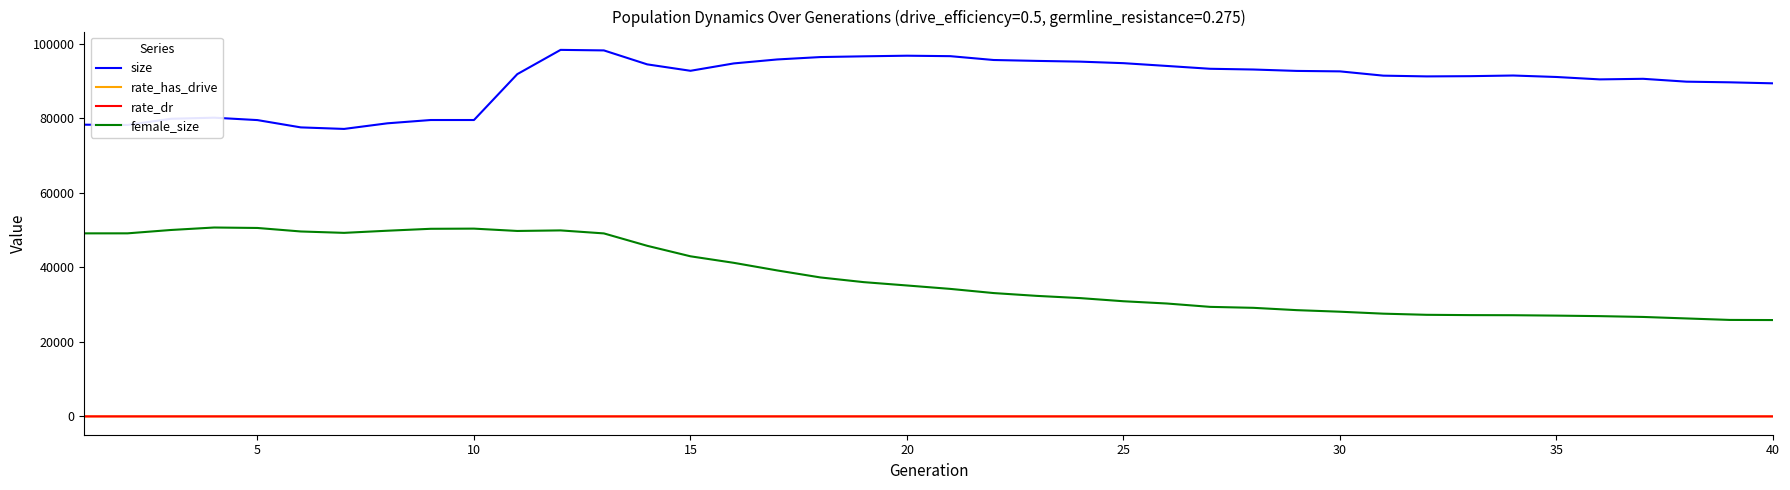

What are all the series names shown in the legend?

size, rate_has_drive, rate_dr, female_size